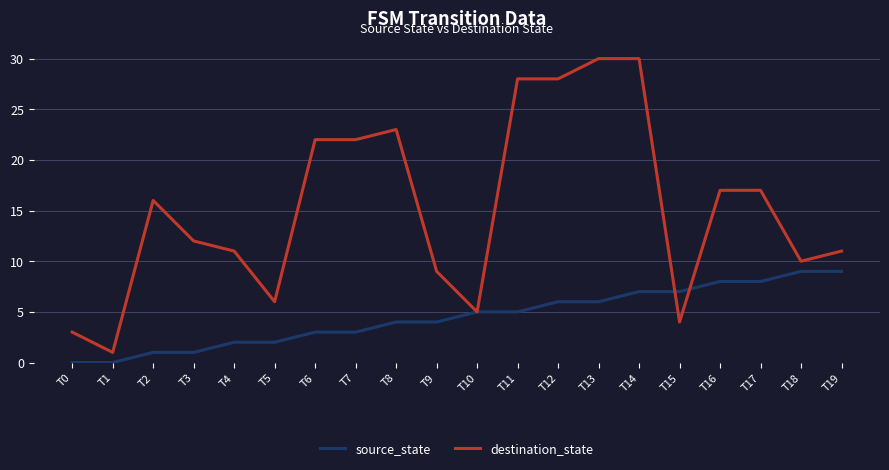

Which series ends up on top after the final intersection of destination_state and source_state?

destination_state